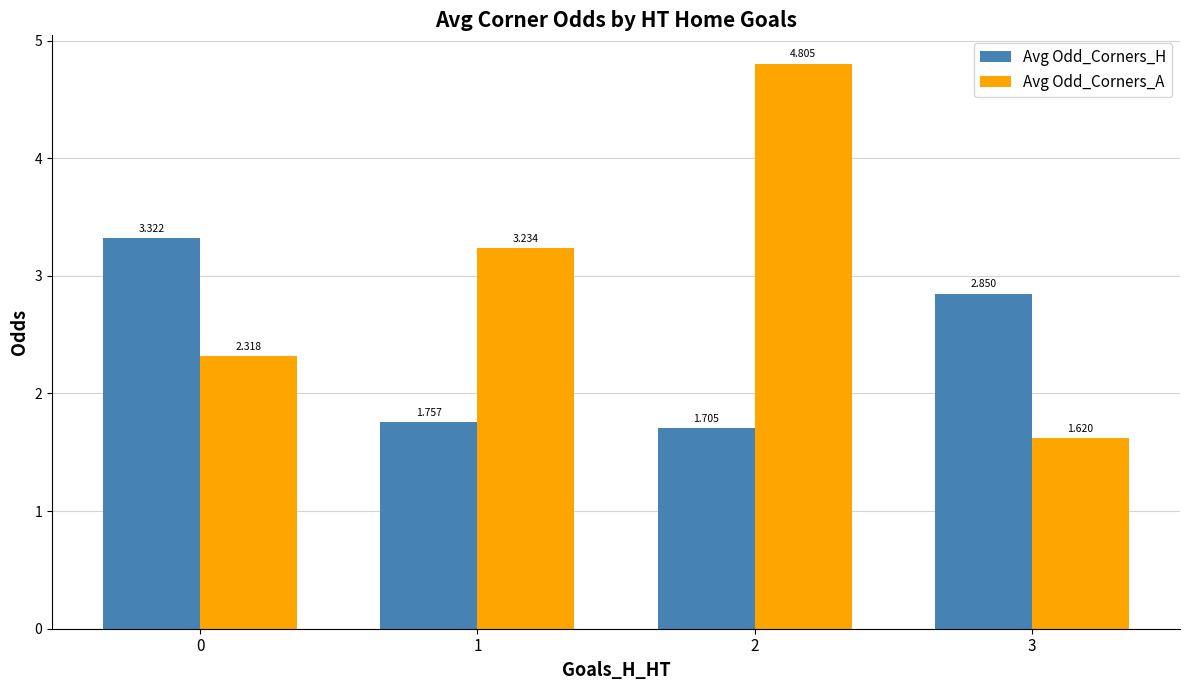

How many values in the Avg Odd_Corners_A series are below 3?

2